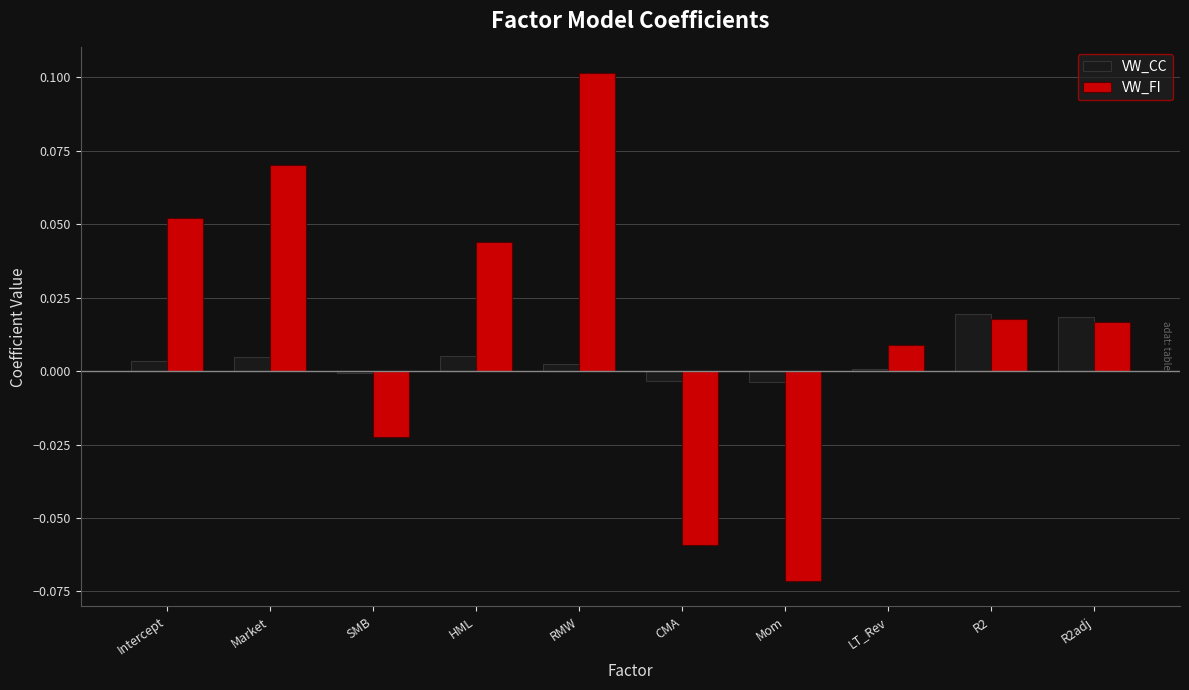

How many bars are there in each group?

2